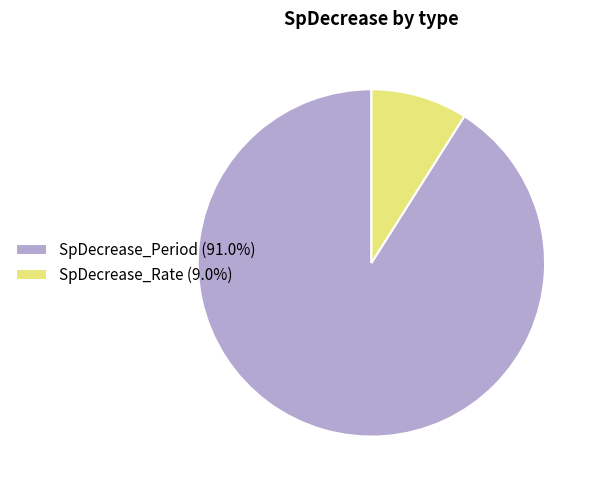

Between SpDecrease_Period and SpDecrease_Rate, which is larger?

SpDecrease_Period